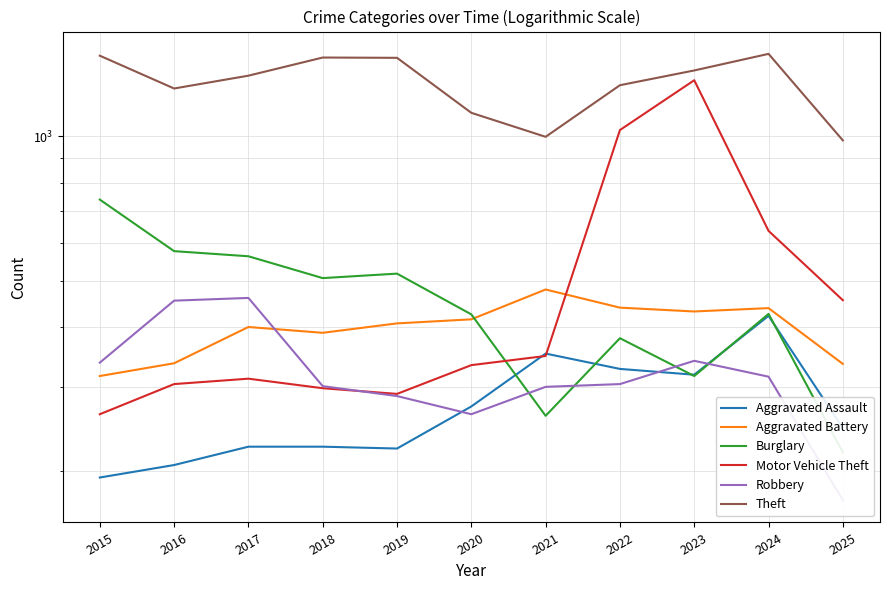

Which category has the highest value in the Burglary series?

2015